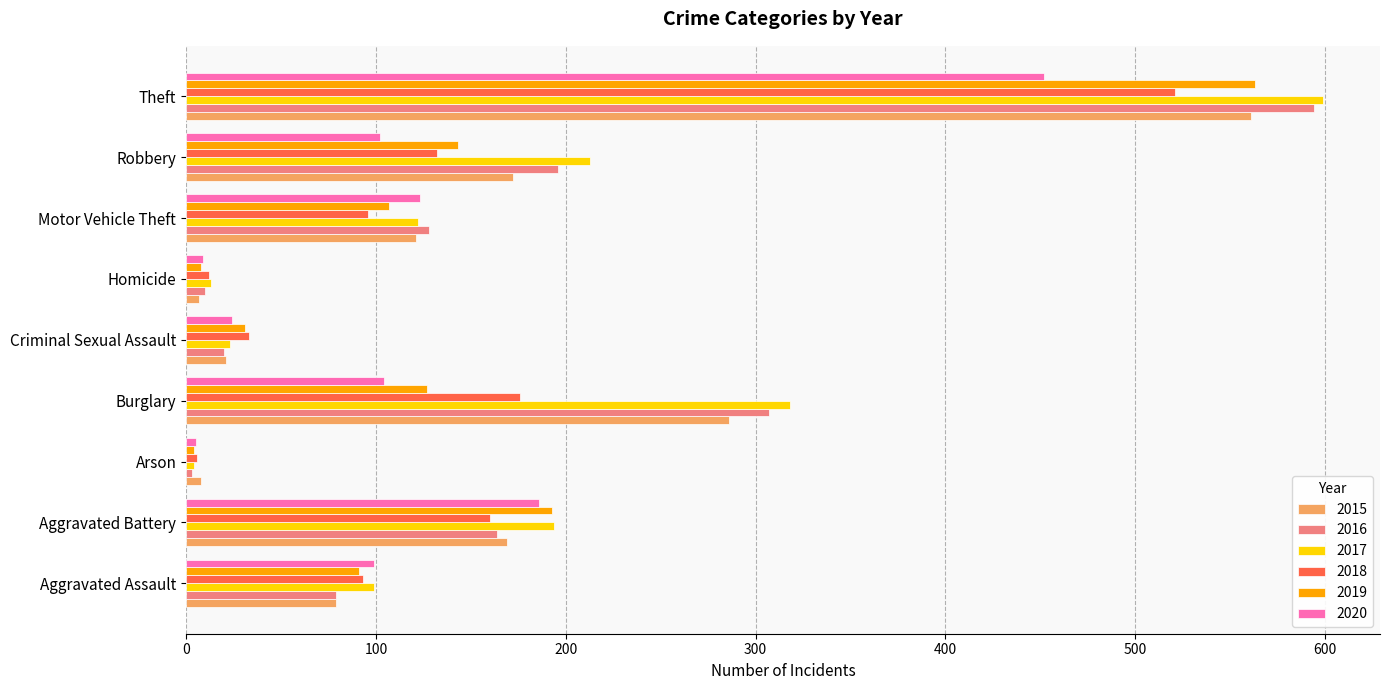

Is it true that 2019 equals 107 at Motor Vehicle Theft?

True